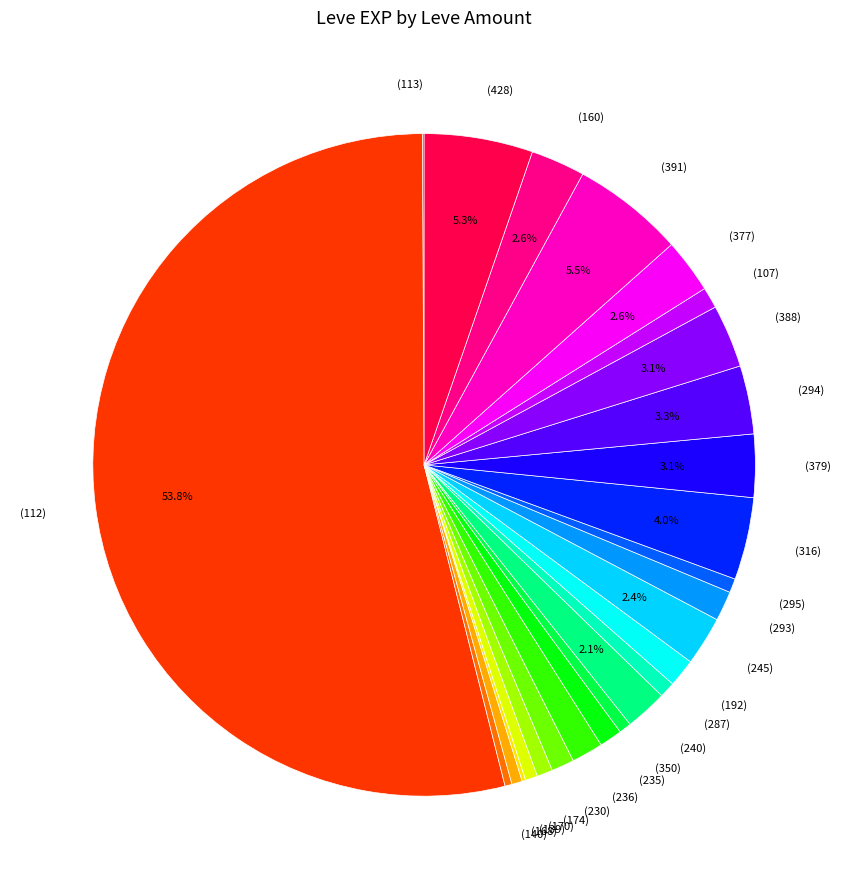

Is there any slice that represents more than half of the pie?

Yes